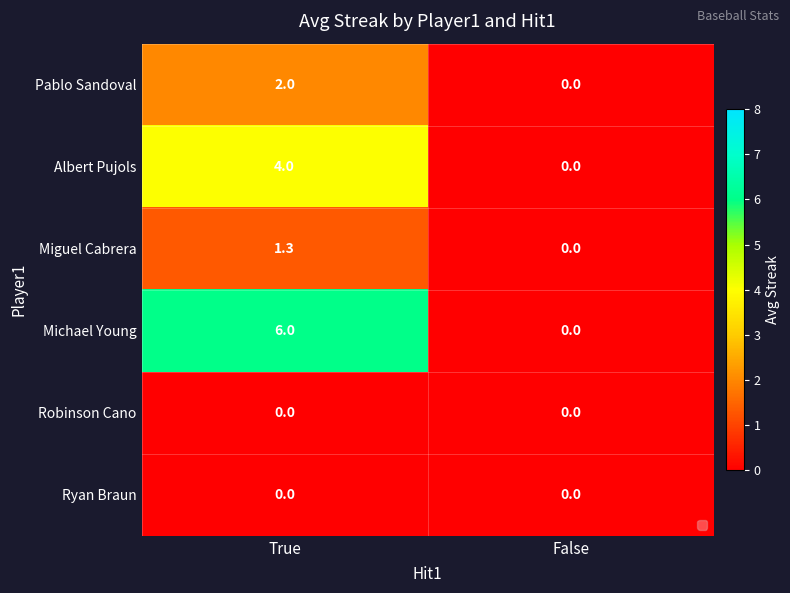

At which label does Miguel Cabrera first exceed 1?

True